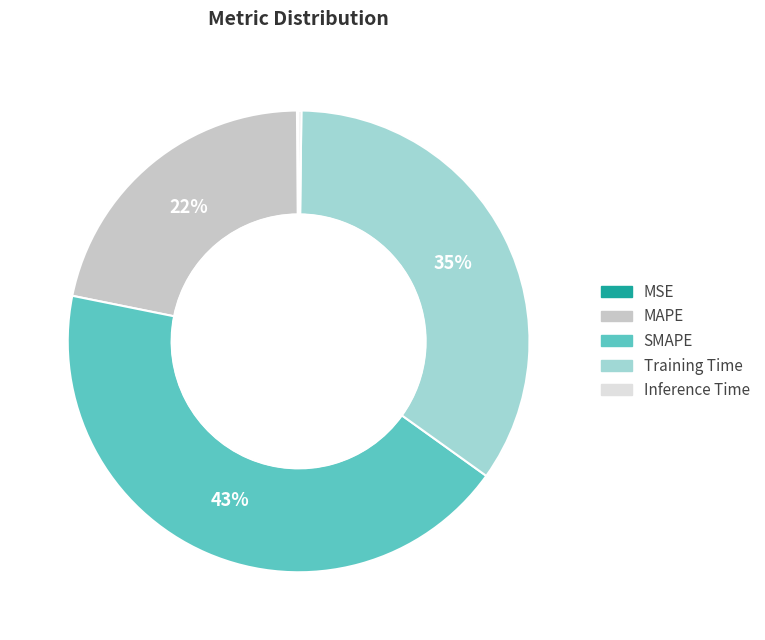

Which category has the biggest portion of the pie?

SMAPE